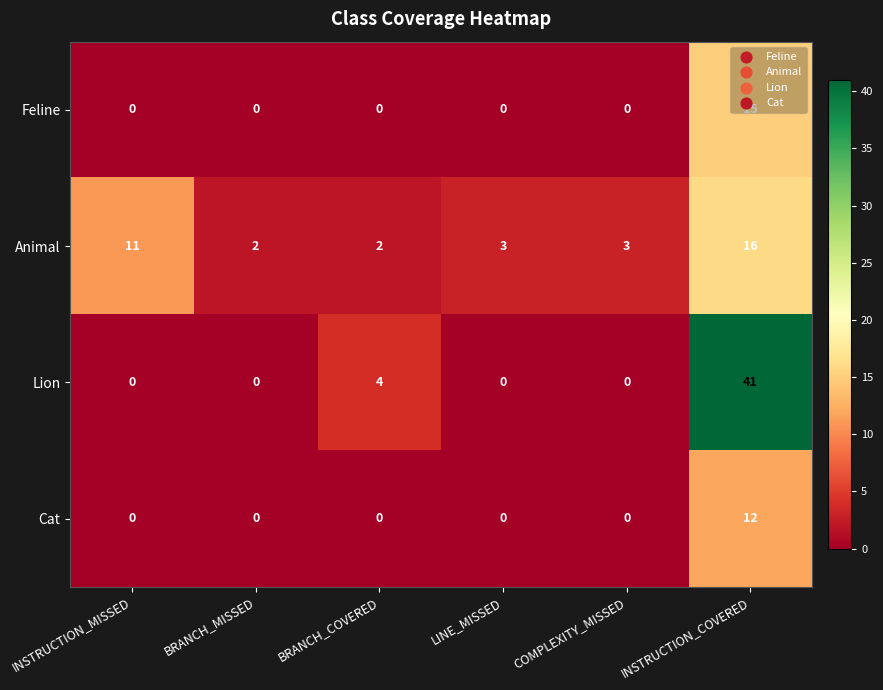

What is the difference between the maximum and minimum values in the Lion series?

41